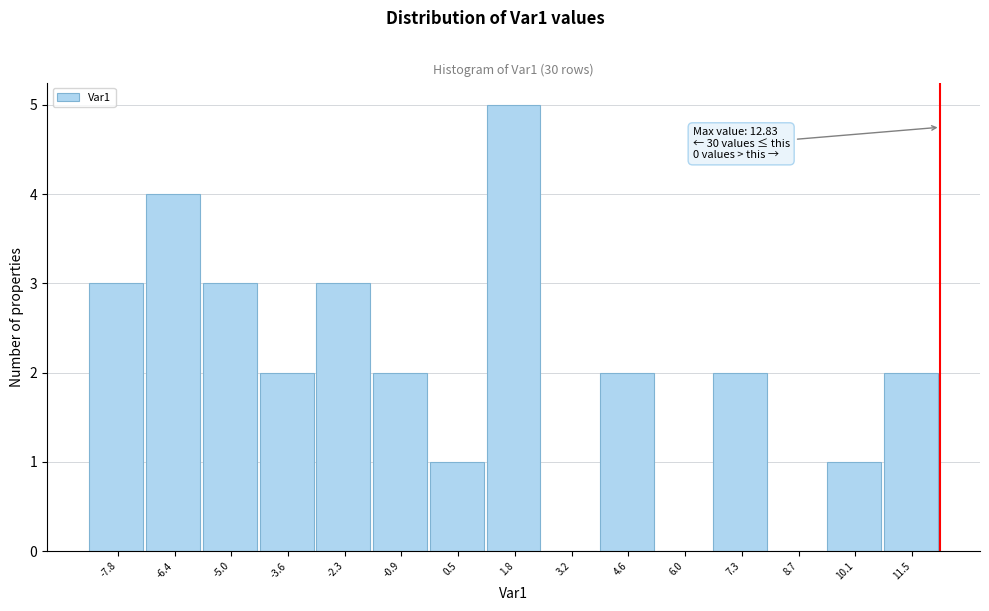

Reading right to left, list all the values displayed in this chart.

11.5=2	10.1=1	8.7=0	7.3=2	6.0=0	4.6=2	3.2=0	1.8=5	0.5=1	-0.9=2	-2.3=3	-3.6=2	-5.0=3	-6.4=4	-7.8=3